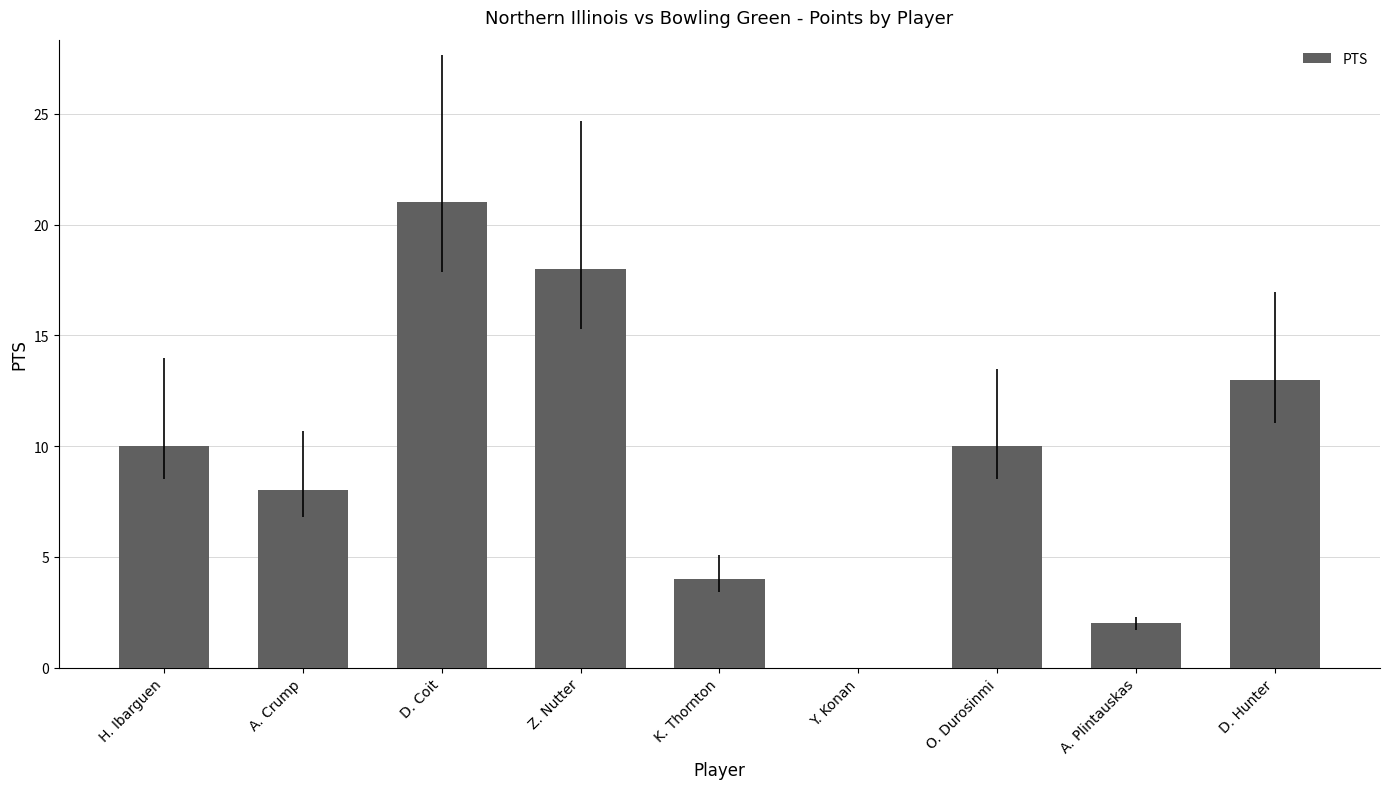

What is the ratio of the value at K. Thornton to the value at A. Crump?

0.5